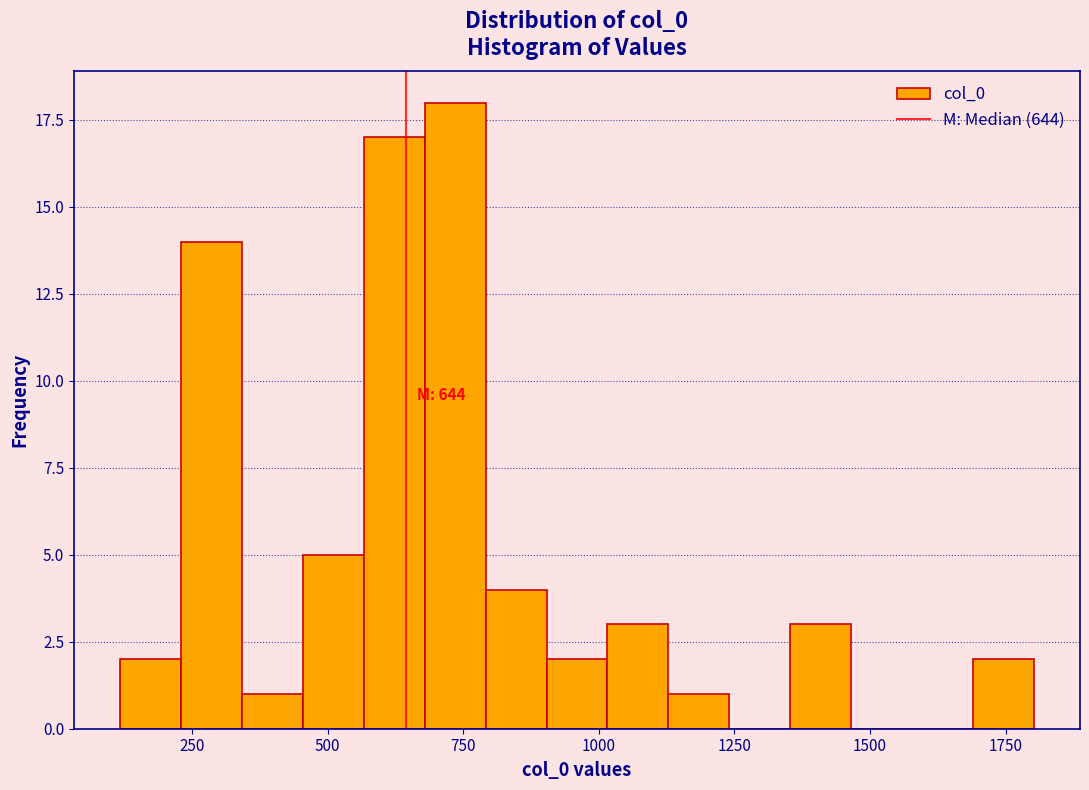

Around what value on the x-axis is the tallest bar? Give the approximate position of its centre, as read against the axis.

750